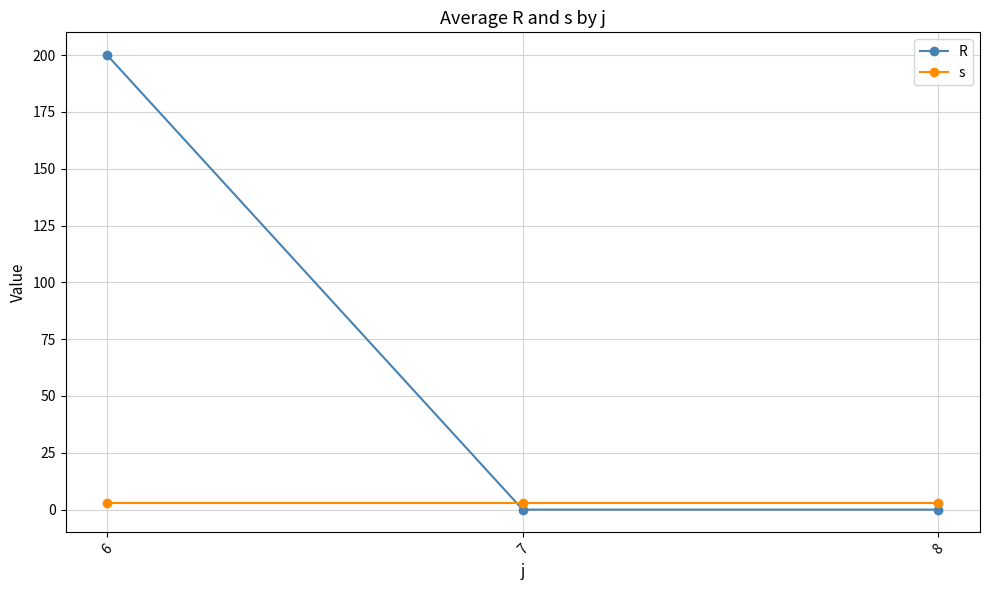

What is the total value across all series at 8?

3